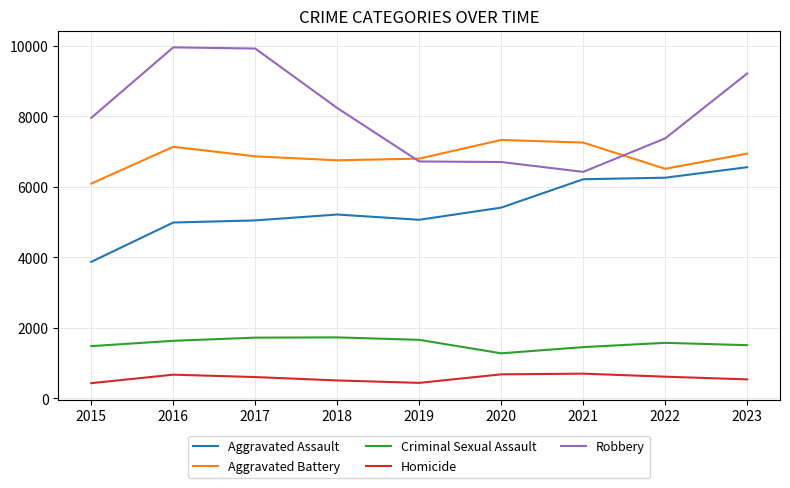

Is it true that Aggravated Battery equals 6802 at 2019?

True